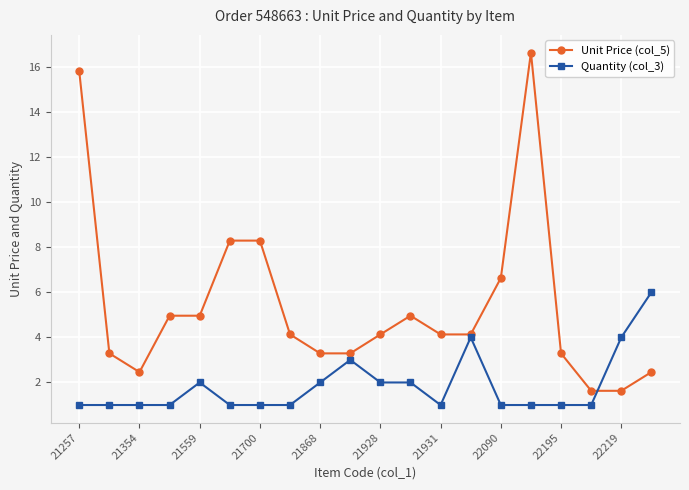

True or false: Unit Price (col_5) and Quantity (col_3) cross at least once.

True